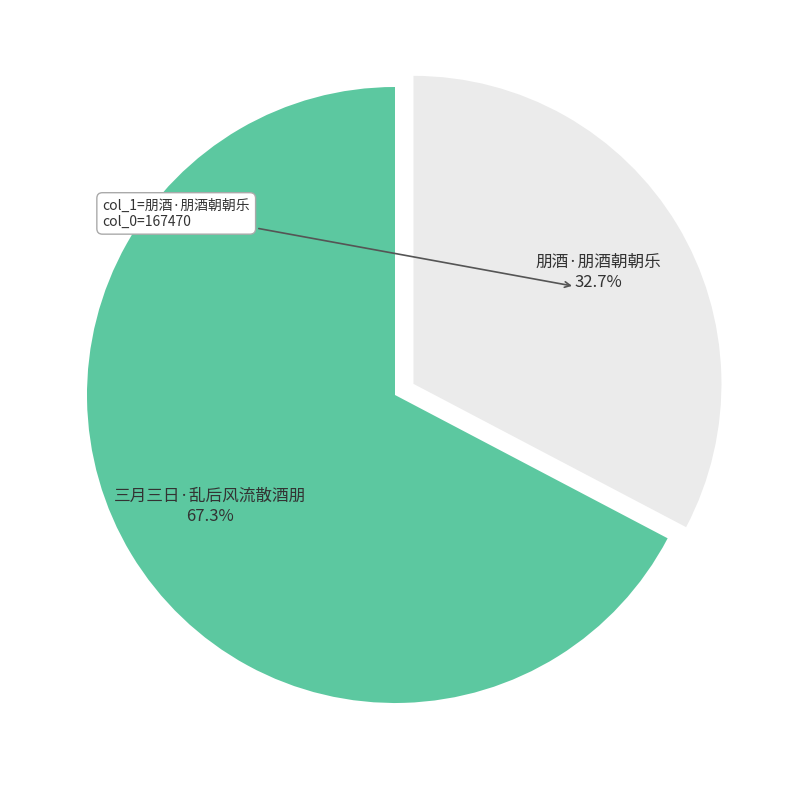

Which slice is the largest?

三月三日·乱后风流散酒朋